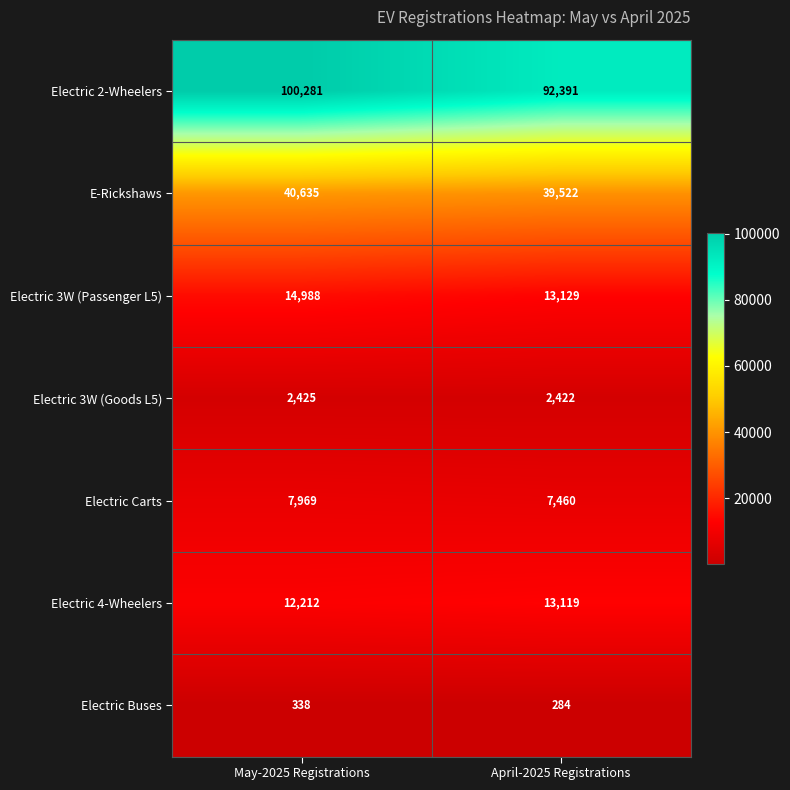

What value does the Electric 3W (Passenger L5) series have at May-2025 Registrations, to the nearest 10?

14990